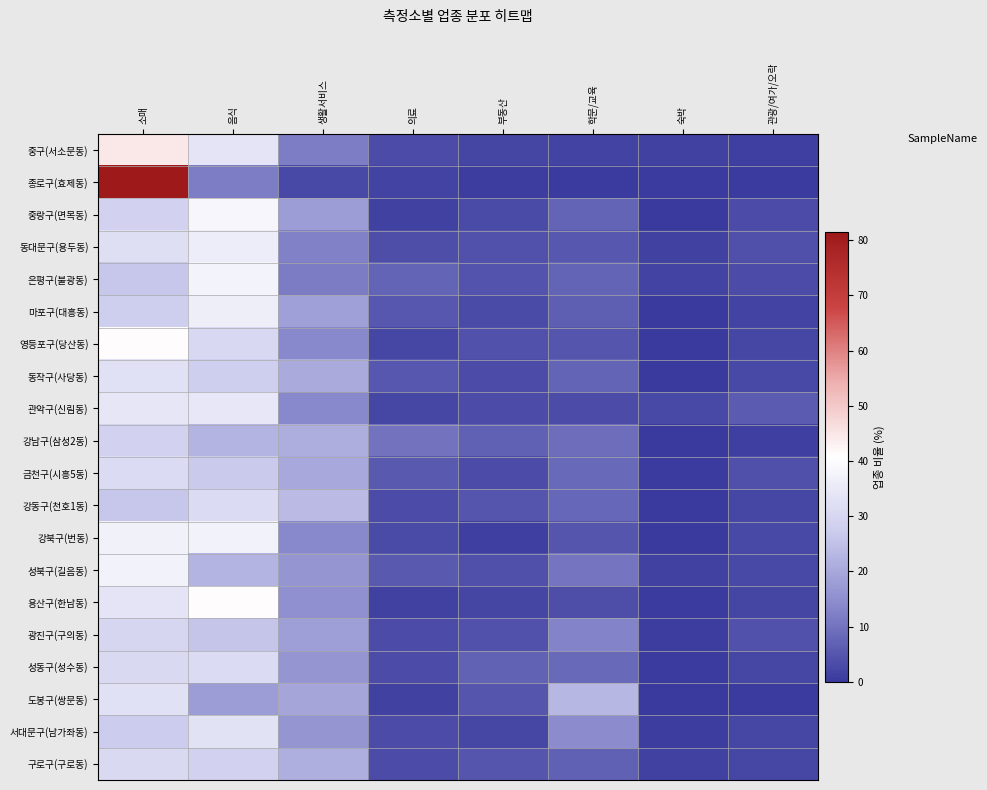

Rank the series by their maximum value, from highest to lowest.

종로구(효제동), 중구(서소문동), 영등포구(당산동), 용산구(한남동), 중랑구(면목동), 은평구(불광동), 강북구(번동), 성북구(길음동), 마포구(대흥동), 동대문구(용두동), 관악구(신림동), 서대문구(남가좌동), 도봉구(쌍문동), 동작구(사당동), 성동구(성수동), 강동구(천호1동), 금천구(시흥5동), 구로구(구로동), 광진구(구의동), 강남구(삼성2동)